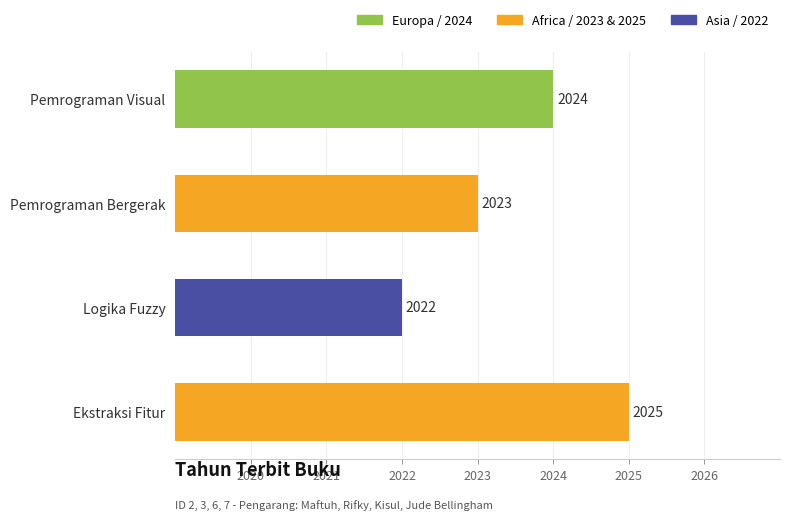

What is the change in value from Logika Fuzzy to Ekstraksi Fitur?

+3